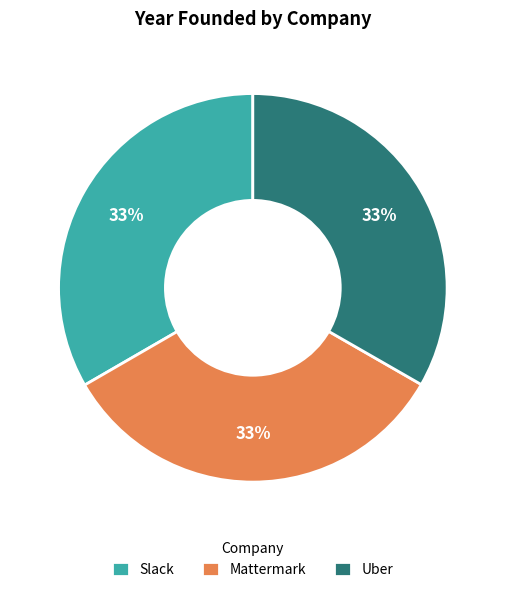

To the nearest percent, what is the combined percentage of Mattermark and Uber?

67%